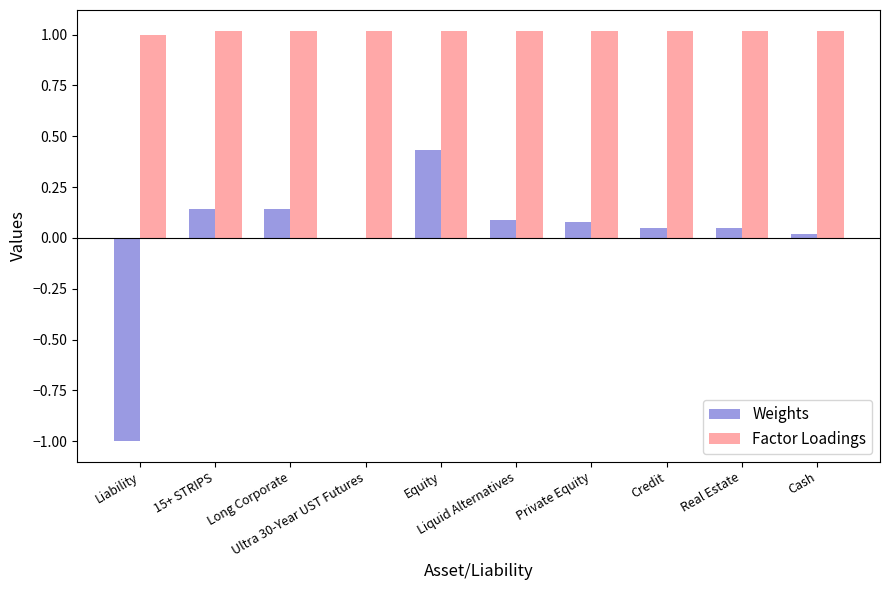

What is the sum of all Factor Loadings values?

10.2